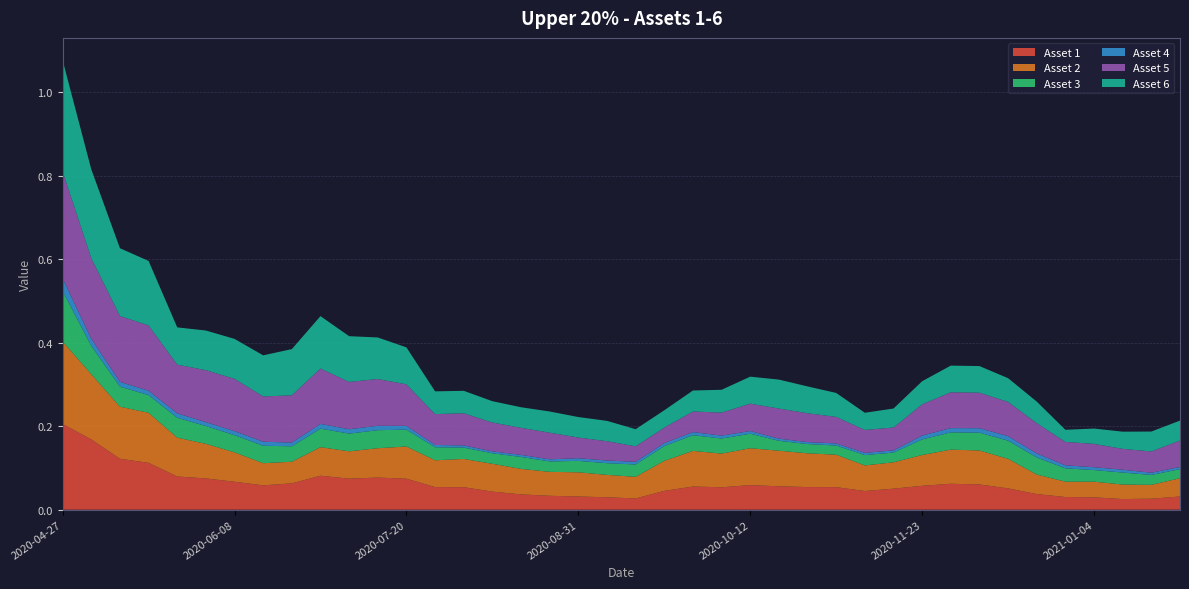

Reading right to left, extract all data points from this chart.

Asset 1: 0.0	0.0	0.0	0.0	0.0	0.0	0.1	0.1	0.1	0.1	0.1	0.0	0.1	0.1	0.1	0.1	0.1	0.1	0.0	0.0	0.0	0.0	0.0	0.0	0.0	0.1	0.1	0.1	0.1	0.1	0.1	0.1	0.1	0.1	0.1	0.1	0.1	0.1	0.2	0.2
Asset 2: 0.0	0.0	0.0	0.0	0.0	0.0	0.1	0.1	0.1	0.1	0.1	0.1	0.1	0.1	0.1	0.1	0.1	0.1	0.1	0.1	0.1	0.1	0.1	0.1	0.1	0.1	0.1	0.1	0.1	0.1	0.1	0.1	0.1	0.1	0.1	0.1	0.1	0.1	0.2	0.2
Asset 3: 0.0	0.0	0.0	0.0	0.0	0.0	0.0	0.0	0.0	0.0	0.0	0.0	0.0	0.0	0.0	0.0	0.0	0.0	0.0	0.0	0.0	0.0	0.0	0.0	0.0	0.0	0.0	0.0	0.0	0.0	0.0	0.0	0.0	0.0	0.0	0.0	0.0	0.0	0.1	0.1
Asset 4: 0.0	0.0	0.0	0.0	0.0	0.0	0.0	0.0	0.0	0.0	0.0	0.0	0.0	0.0	0.0	0.0	0.0	0.0	0.0	0.0	0.0	0.0	0.0	0.0	0.0	0.0	0.0	0.0	0.0	0.0	0.0	0.0	0.0	0.0	0.0	0.0	0.0	0.0	0.0	0.0
Asset 5: 0.1	0.1	0.0	0.1	0.1	0.1	0.1	0.1	0.1	0.1	0.1	0.1	0.1	0.1	0.1	0.1	0.1	0.0	0.0	0.0	0.0	0.0	0.1	0.1	0.1	0.1	0.1	0.1	0.1	0.1	0.1	0.1	0.1	0.1	0.1	0.1	0.2	0.2	0.2	0.3
Asset 6: 0.0	0.0	0.0	0.0	0.0	0.1	0.1	0.1	0.1	0.1	0.0	0.0	0.1	0.1	0.1	0.1	0.1	0.1	0.0	0.0	0.0	0.0	0.1	0.0	0.1	0.1	0.1	0.1	0.1	0.1	0.1	0.1	0.1	0.1	0.1	0.1	0.2	0.2	0.2	0.3